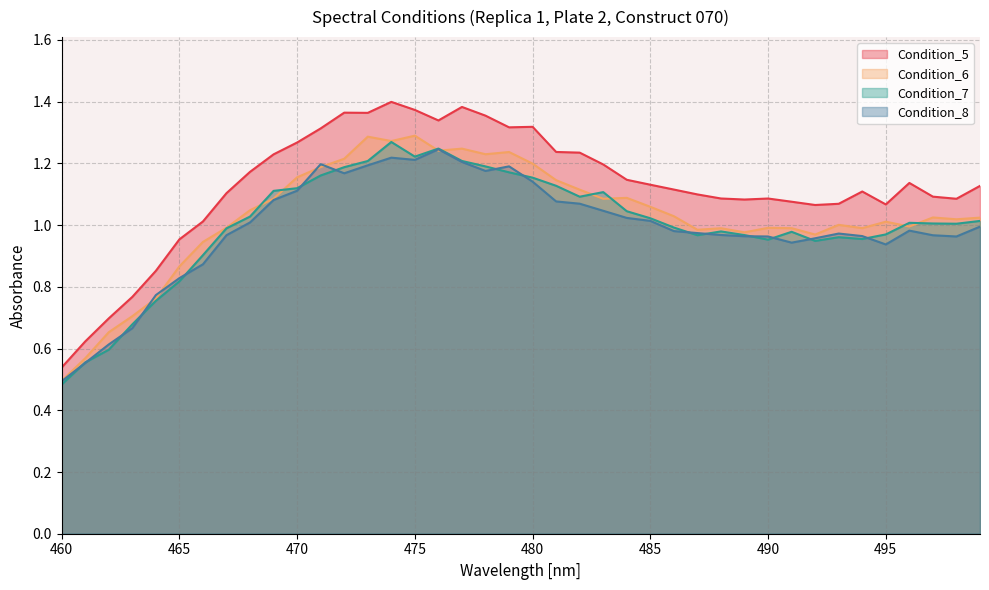

Is it true that Condition_5 equals 0.3 at 470?

False